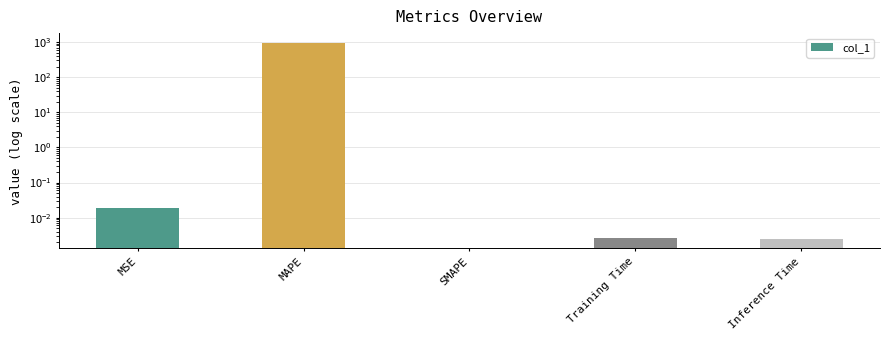

List the labels in order of value, largest first.

MAPE, MSE, Training Time, Inference Time, SMAPE